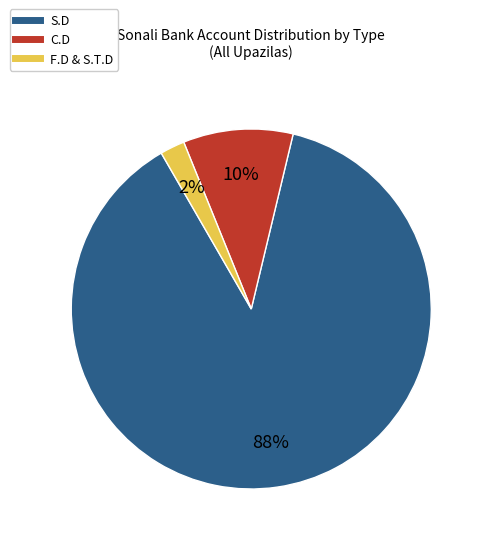

To the nearest percent, what is the average slice percentage?

33%